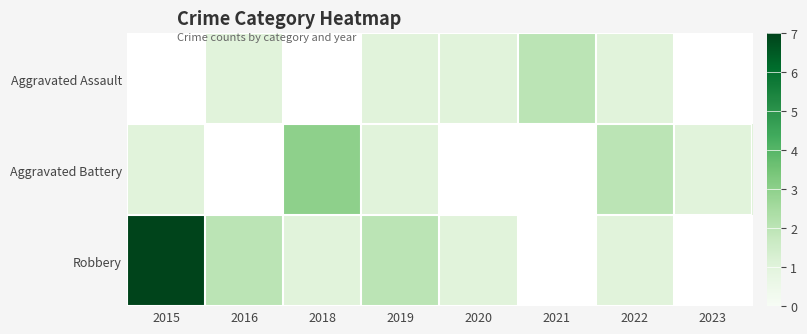

List the series in order of their peak value, lowest first.

Aggravated Assault, Aggravated Battery, Robbery